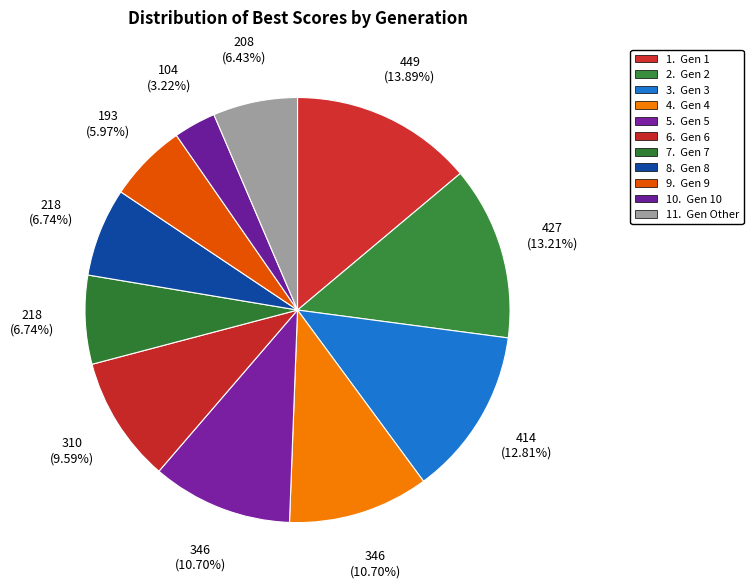

Count the number of slices in the pie.

11